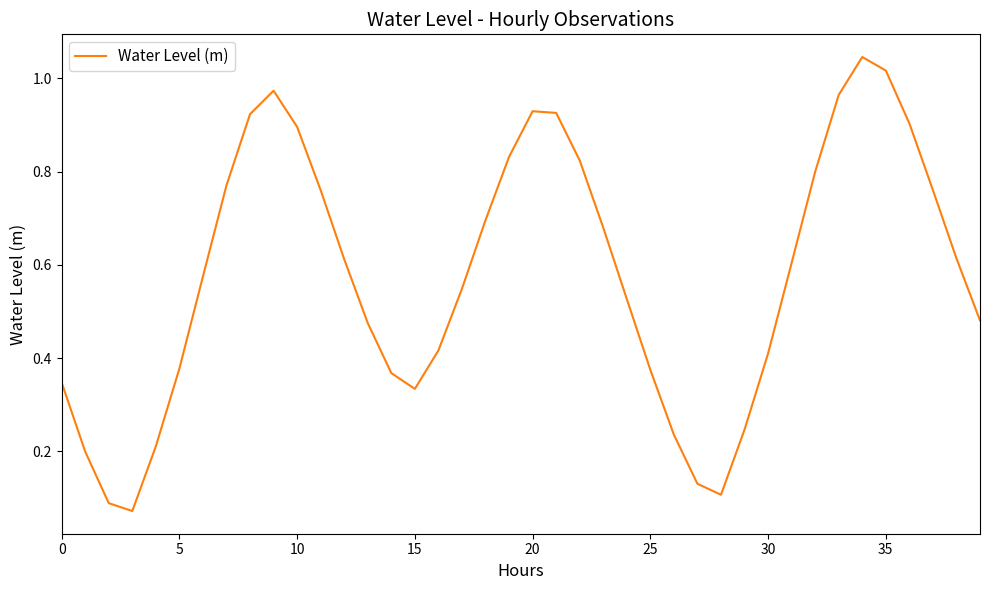

How many points are higher than both their immediate neighbors (excluding endpoints)?

3